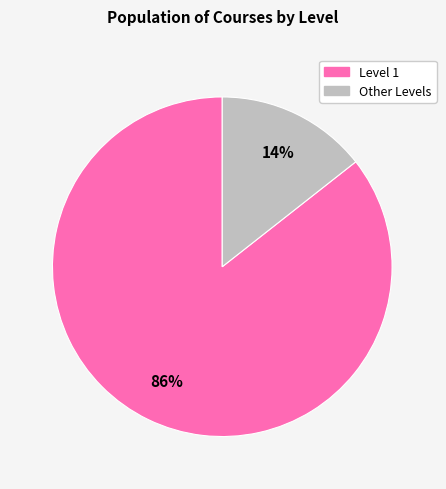

To the nearest percent, what is the average slice percentage?

50%